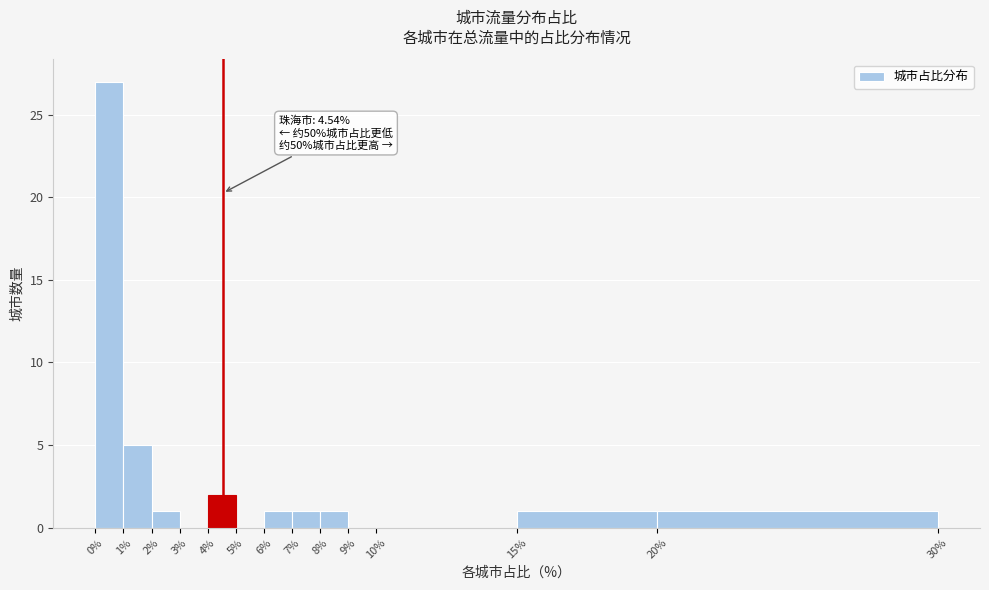

Which range on the x-axis has the tallest bar?

0% to 1%